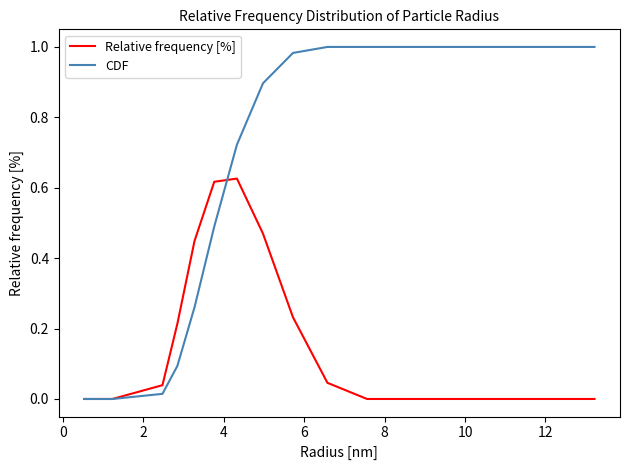

Which series has the largest total across all categories?

CDF